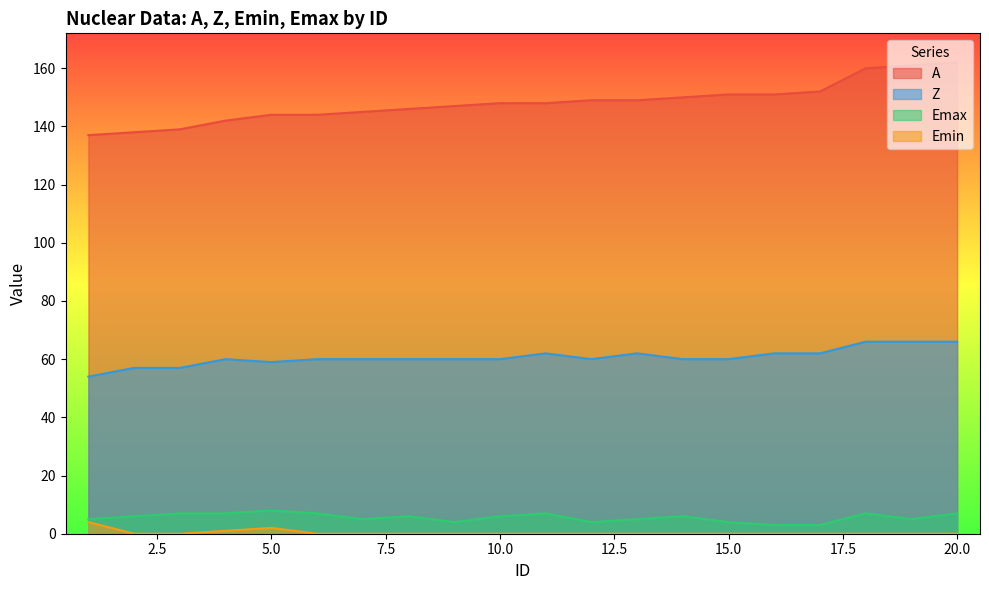

What is the value of the Emax point at the 12th from the left?

4